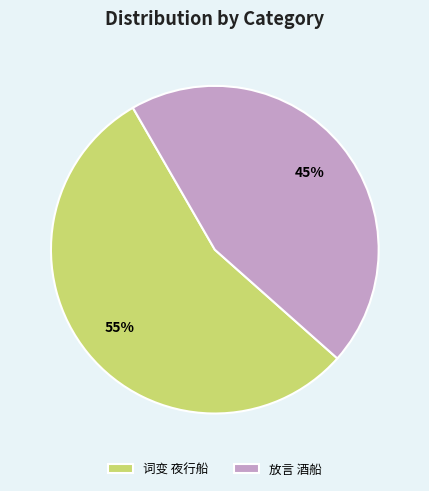

Approximately how many times larger is the value at 词变 夜行船 compared to 放言 酒船?

1.2